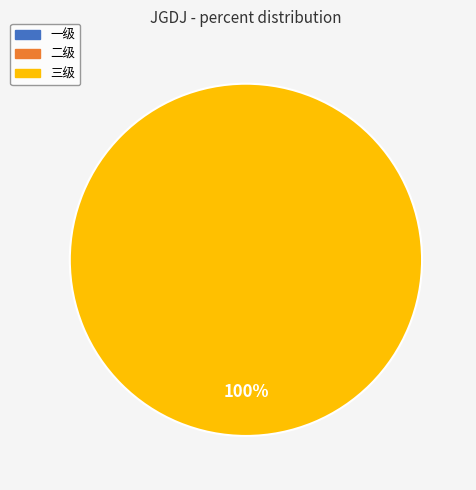

Which category has the biggest portion of the pie?

三级